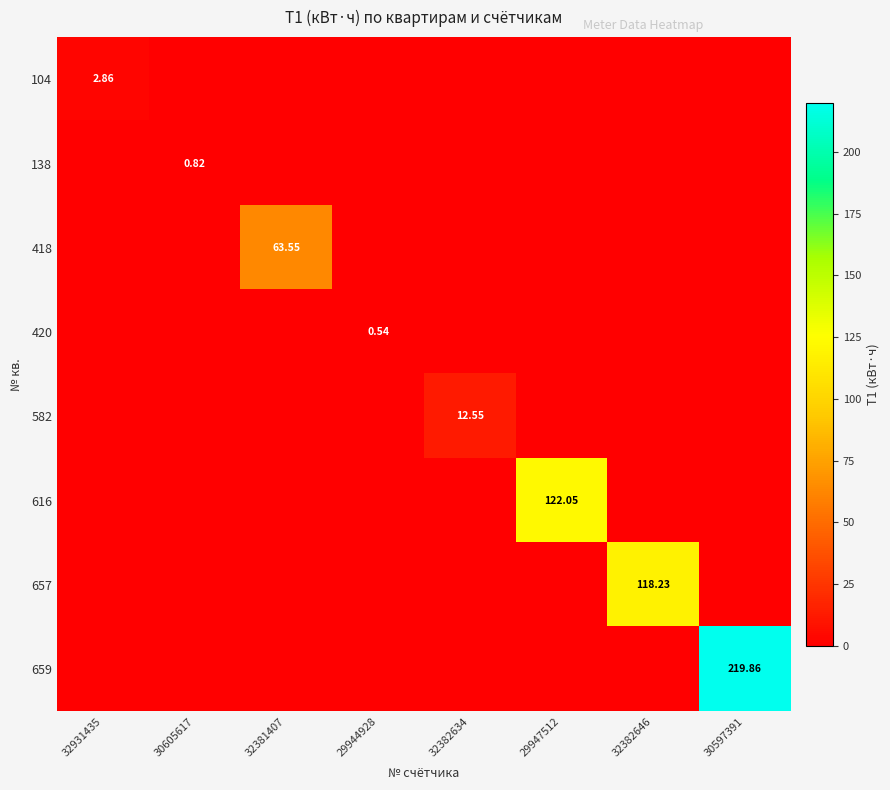

Which label corresponds to the smallest value in the chart?

30605617